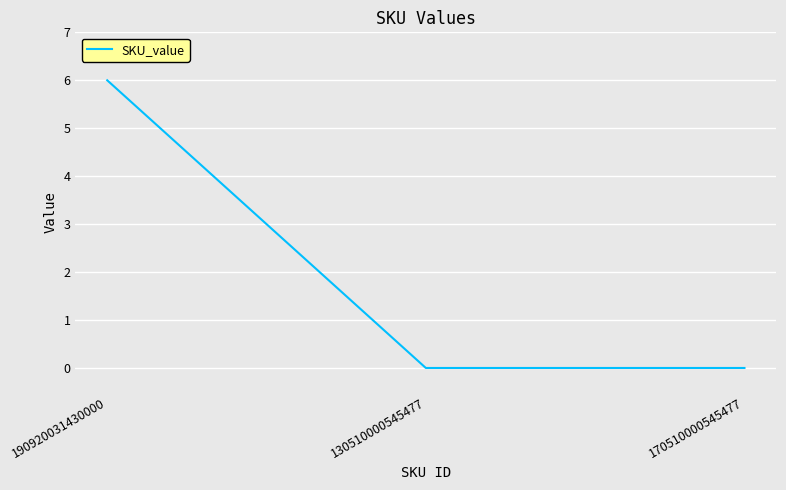

Reading left to right, list all the values displayed in this chart.

6	0	0